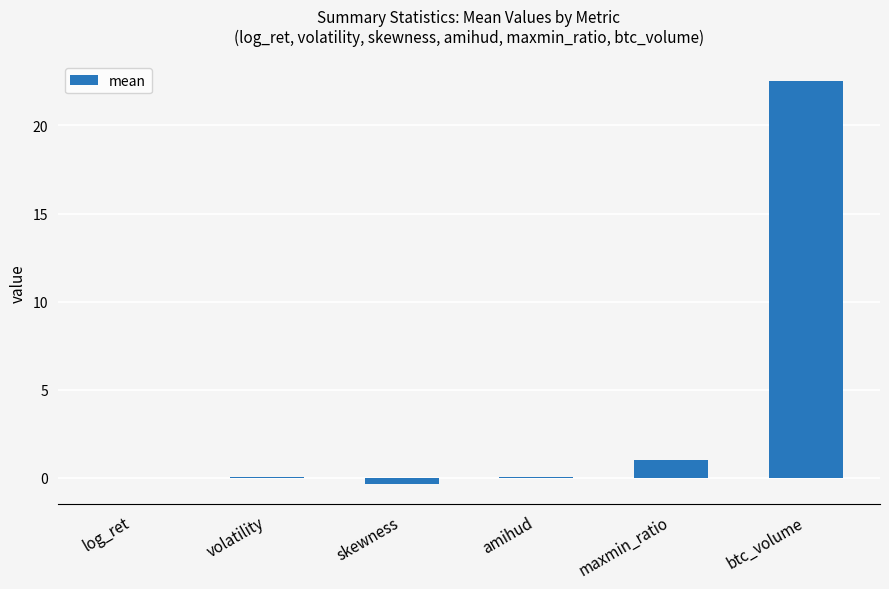

At which label is the value closest to 11?

maxmin_ratio